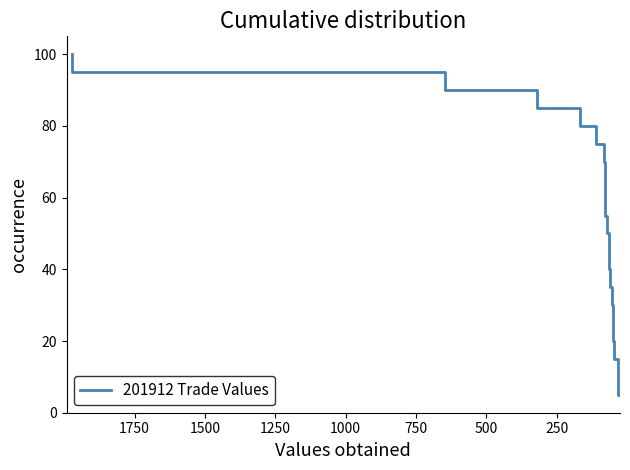

Does the chart have visible grid lines?

No